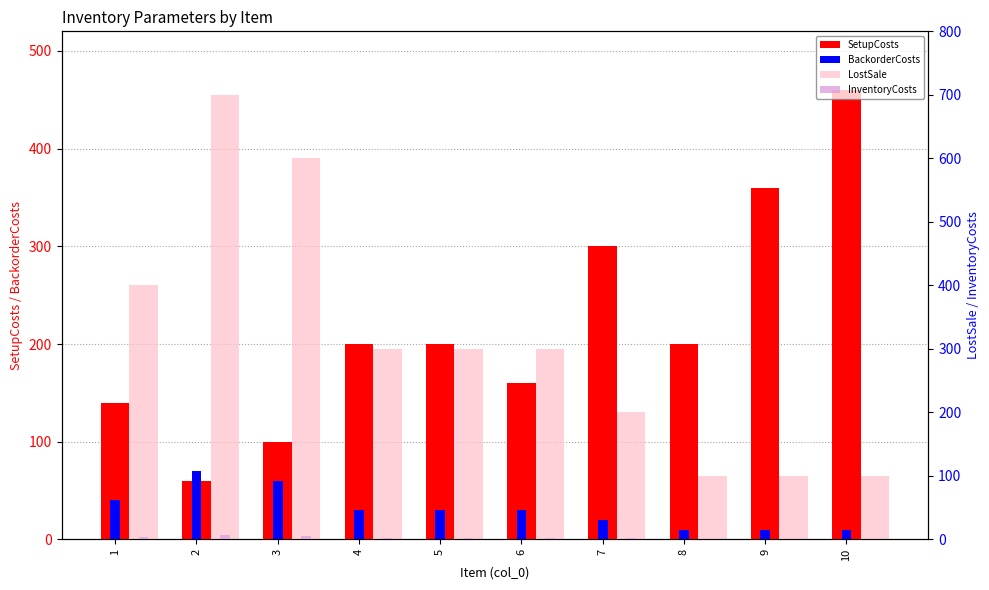

At which category is the sum across all series the highest?

2